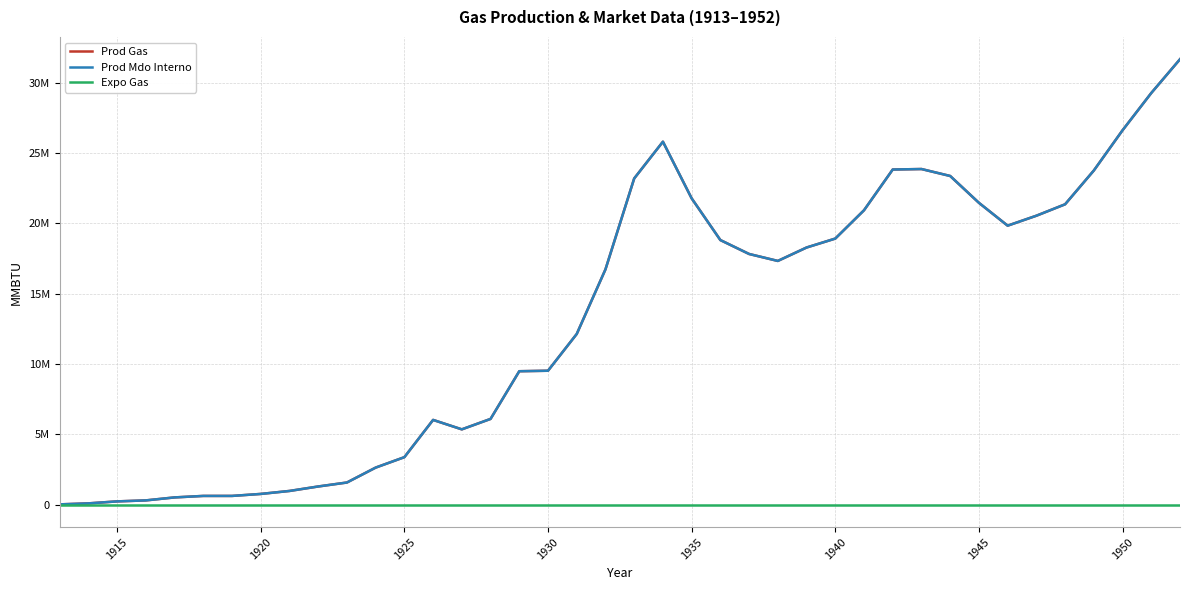

True or false: Prod Mdo Interno and Expo Gas intersect in this chart.

False